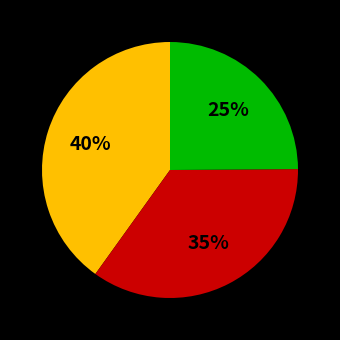

To the nearest percent, what is the average slice percentage?

33%